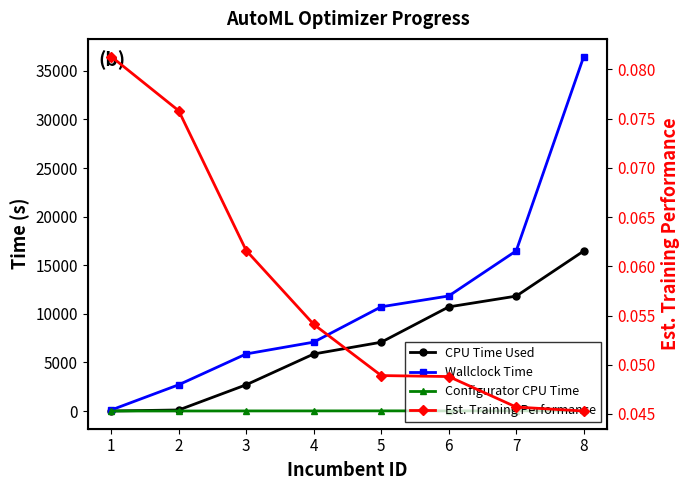

True or false: CPU Time Used has more than 2 interior local peaks.

False